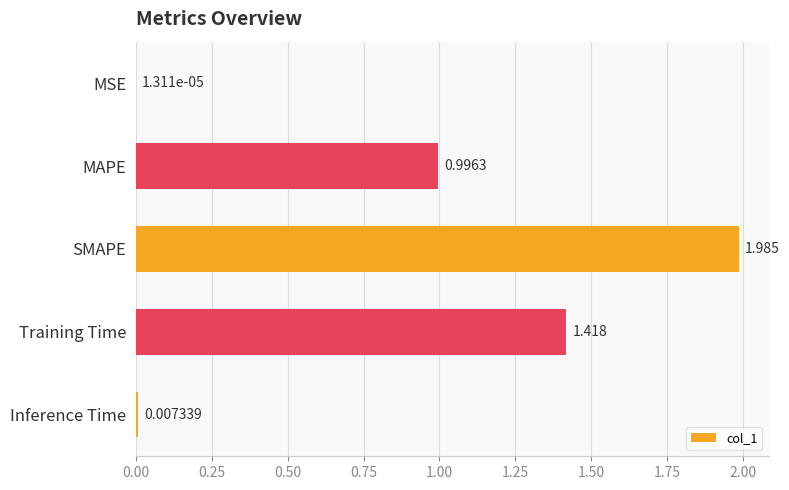

At which label is the value closest to 0?

MSE